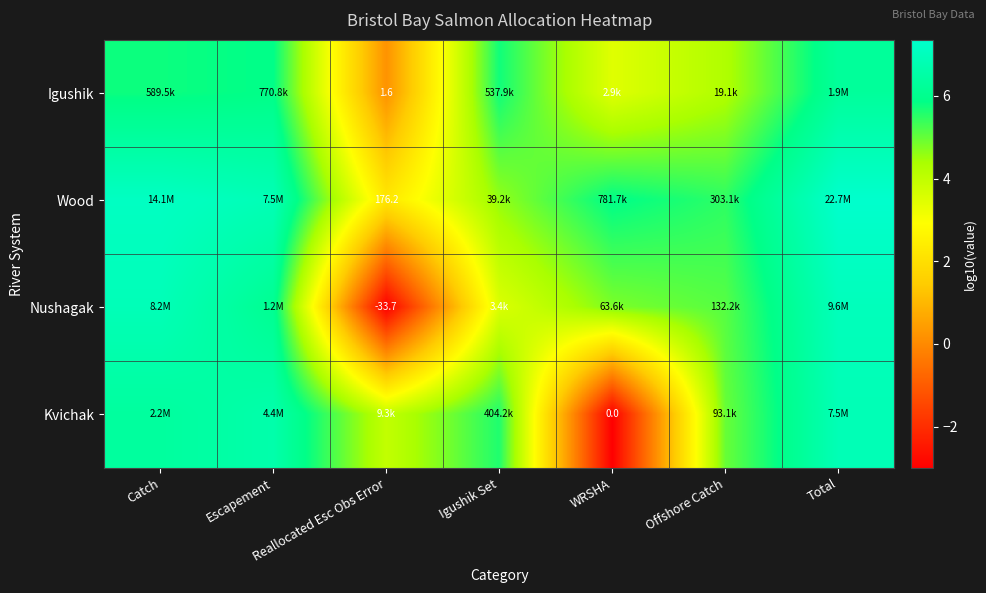

Which has a higher value, Reallocated Esc Obs Error or WRSHA?

WRSHA